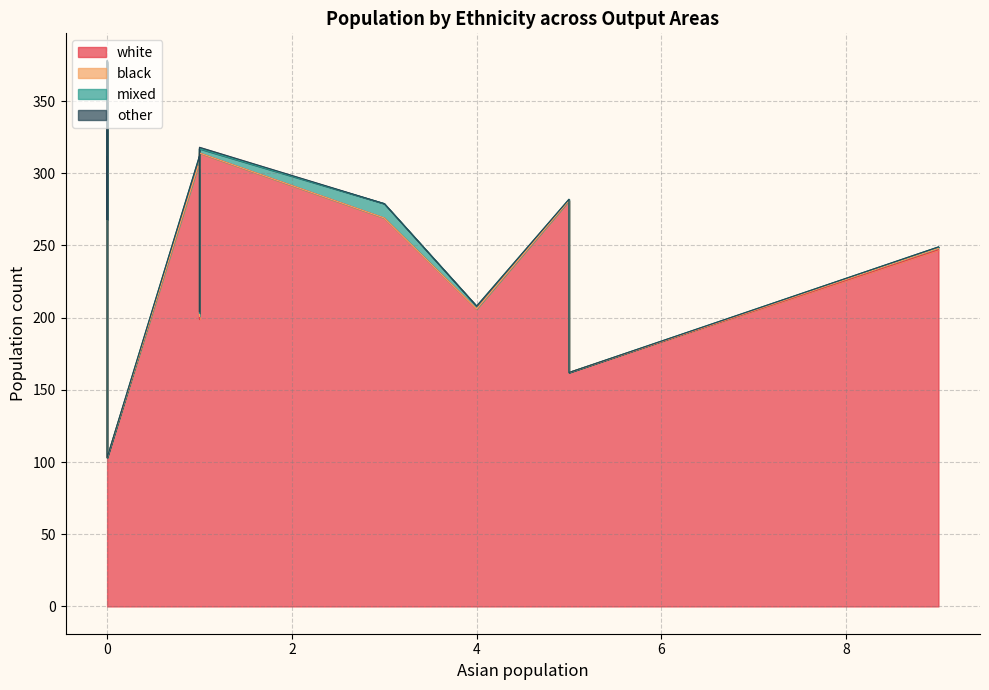

The value of other at 3 is 0. True or false?

True